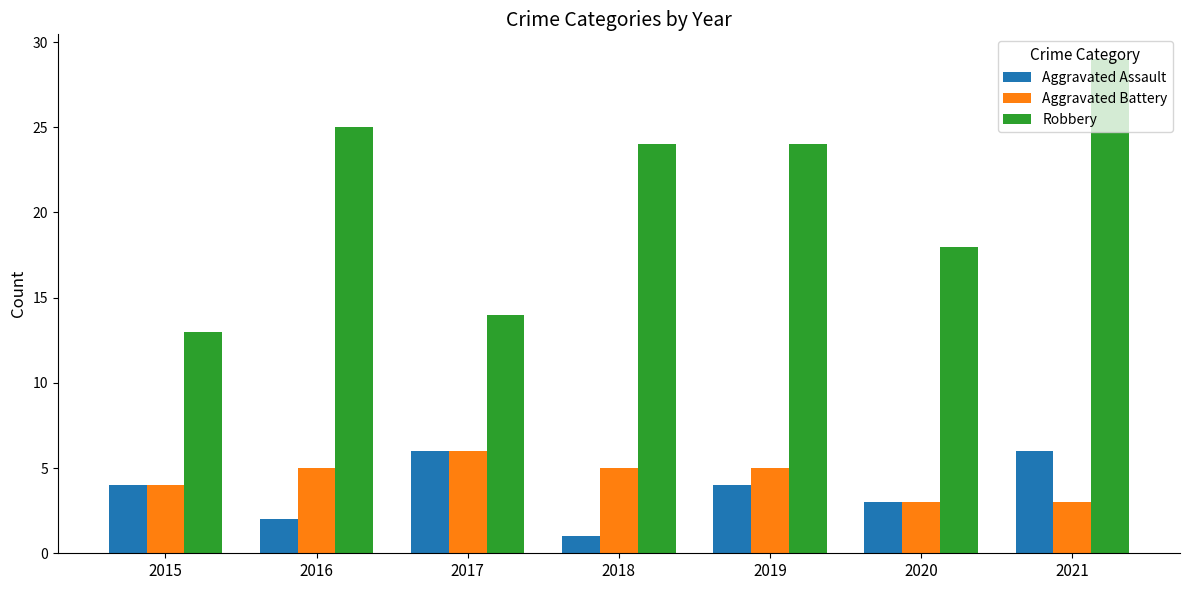

At how many categories does at least one series exceed 5?

7